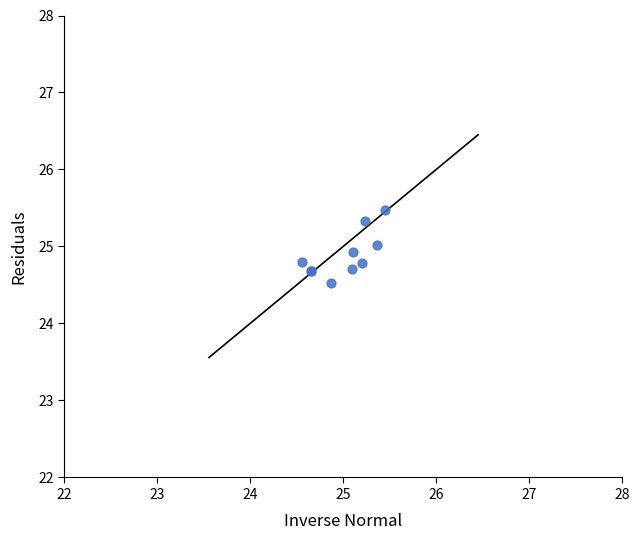

What Y value in the scatter plot is closest to 24?

24.5